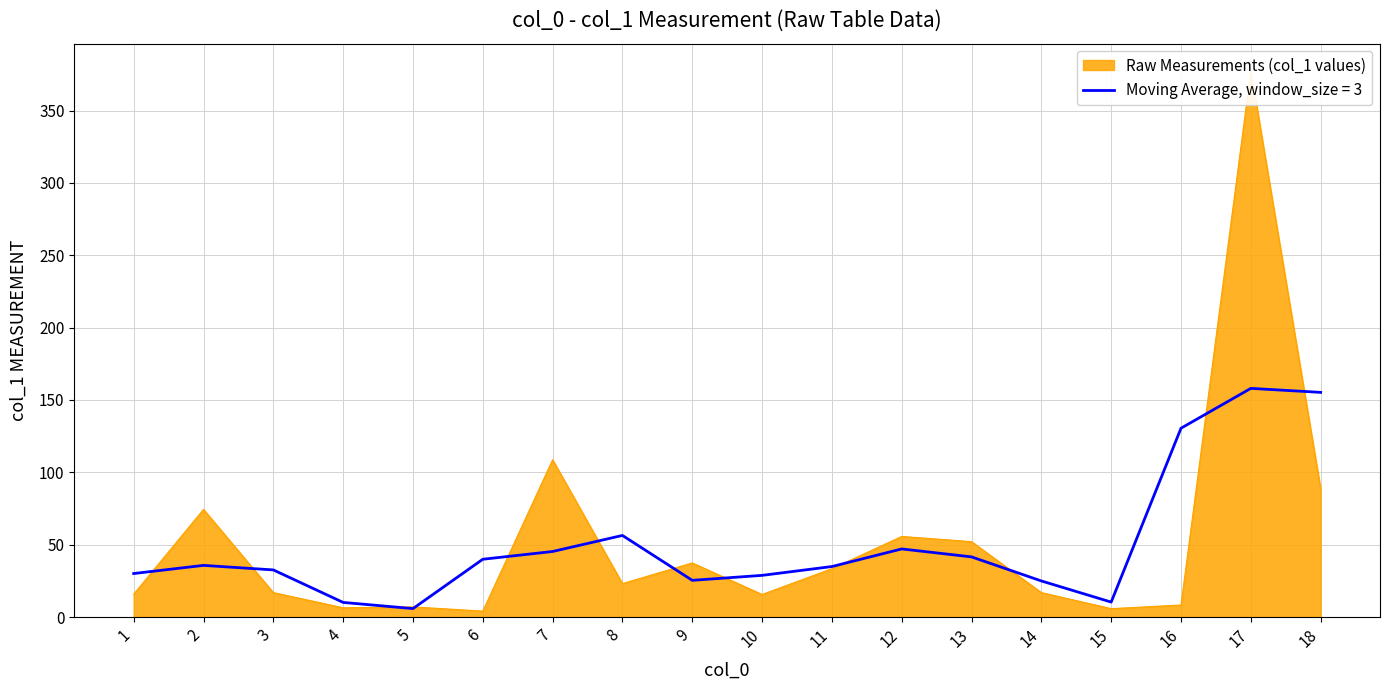

Reading left to right, list all the values displayed in this chart.

1=15.8	5=7.0	4=6.4	7=108.7	10=15.6	6=4.1	2=74.4	13=52.1	8=23.1	14=16.9	11=33.4	3=16.9	16=8.3	15=5.8	9=37.4	18=88.4	17=377.4	12=55.7